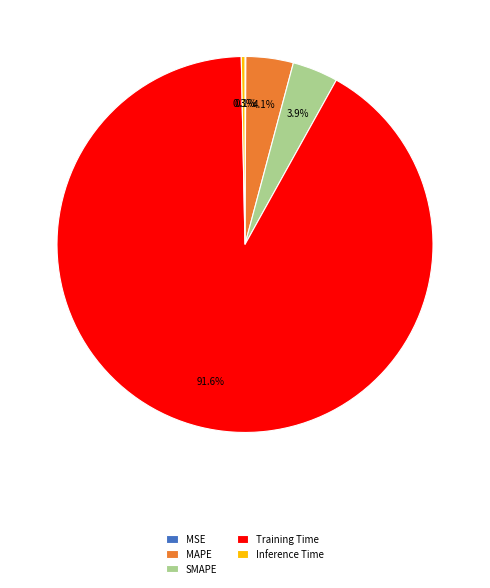

Which slice represents more than half of the pie?

Training Time